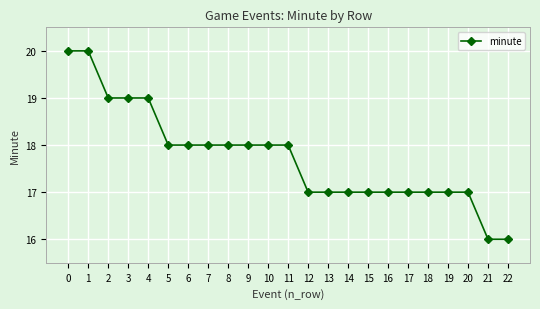

What is the change in value from 4 to 18?

-2